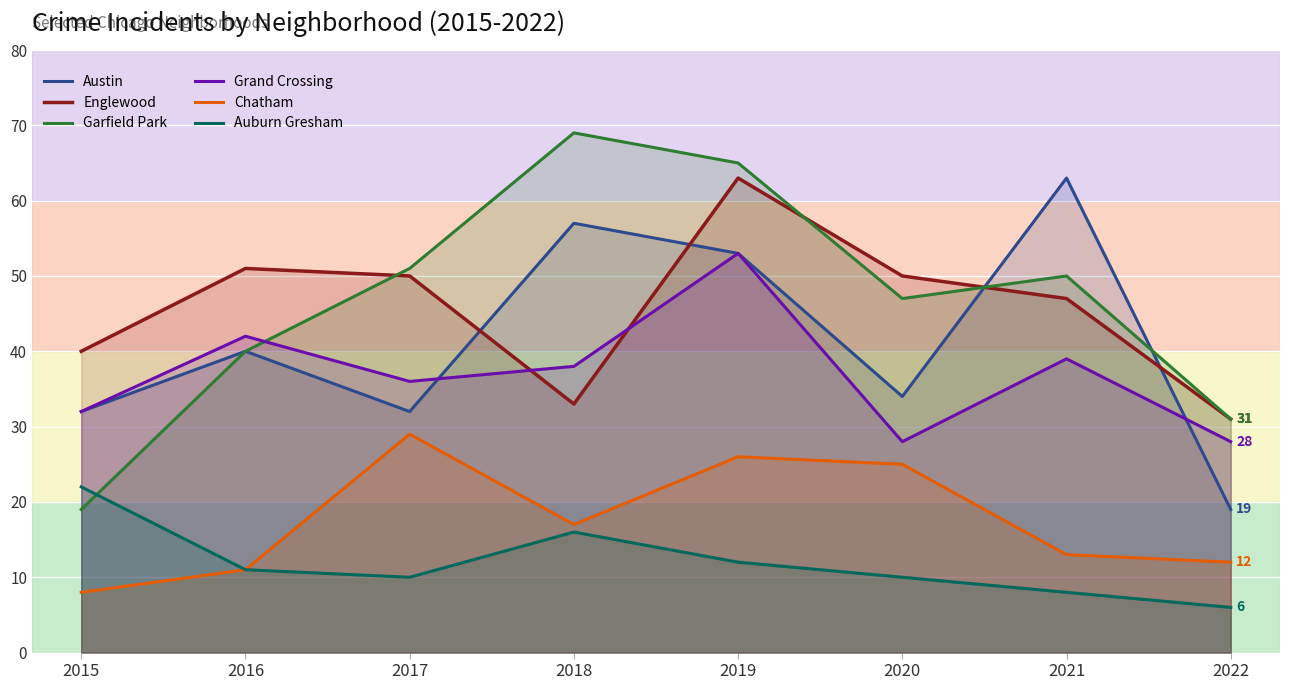

Reading left to right, list all the values displayed in this chart.

Austin: 2015=32	2016=40	2017=32	2018=57	2019=53	2020=34	2021=63	2022=19
Englewood: 2015=40	2016=51	2017=50	2018=33	2019=63	2020=50	2021=47	2022=31
Garfield Park: 2015=19	2016=40	2017=51	2018=69	2019=65	2020=47	2021=50	2022=31
Grand Crossing: 2015=32	2016=42	2017=36	2018=38	2019=53	2020=28	2021=39	2022=28
Chatham: 2015=8	2016=11	2017=29	2018=17	2019=26	2020=25	2021=13	2022=12
Auburn Gresham: 2015=22	2016=11	2017=10	2018=16	2019=12	2020=10	2021=8	2022=6